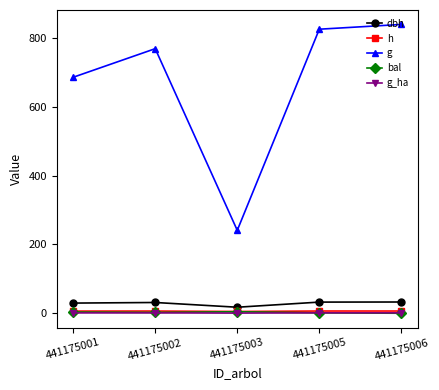

Where does the h series first go above 6?

441175001